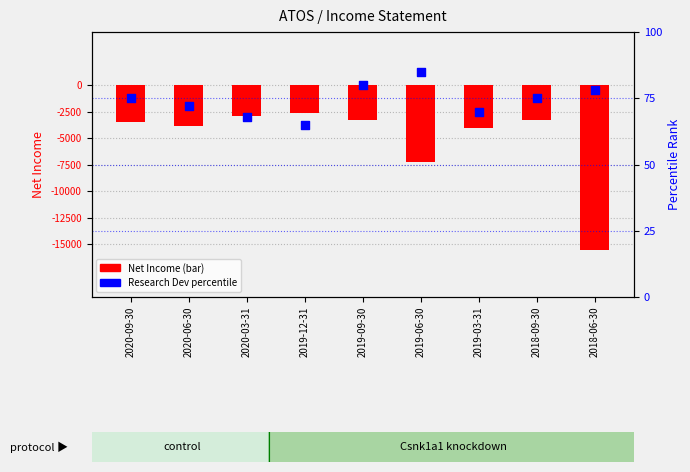

Which series has the largest total across all categories?

Research Dev percentile